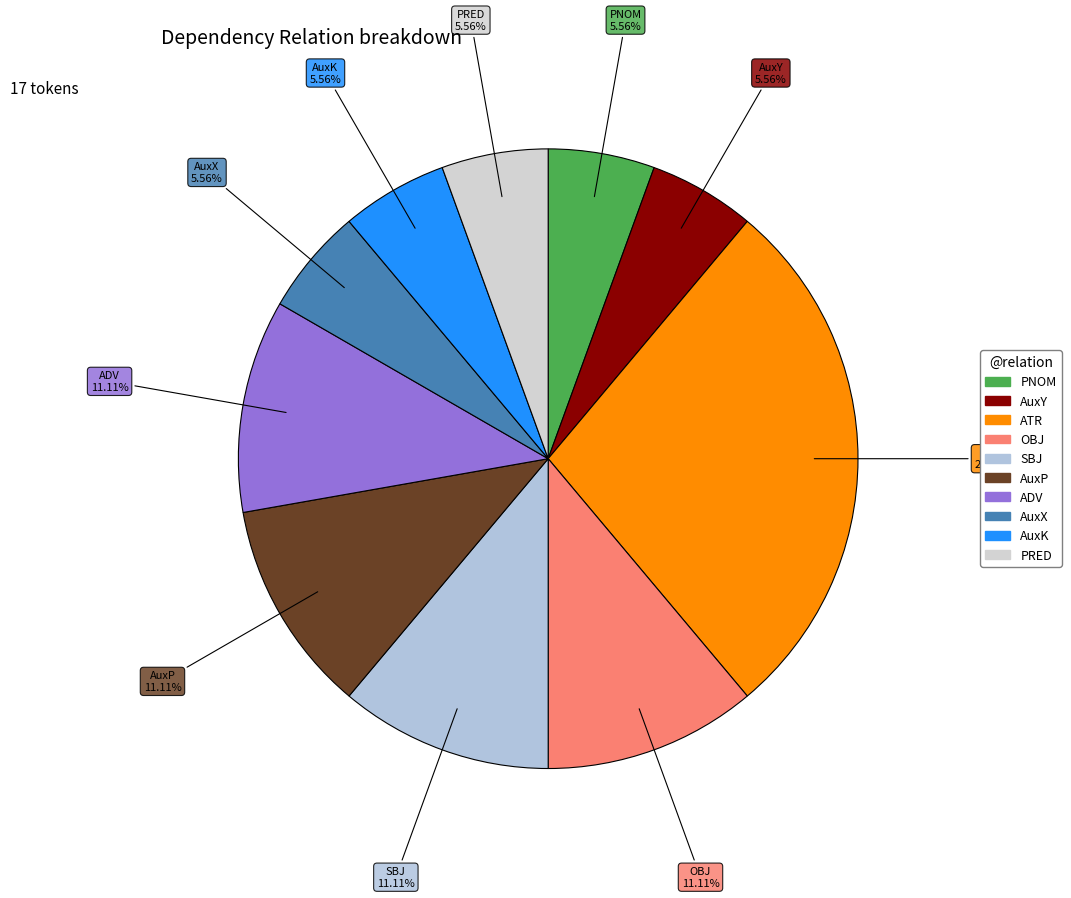

Which slice is the largest?

ATR